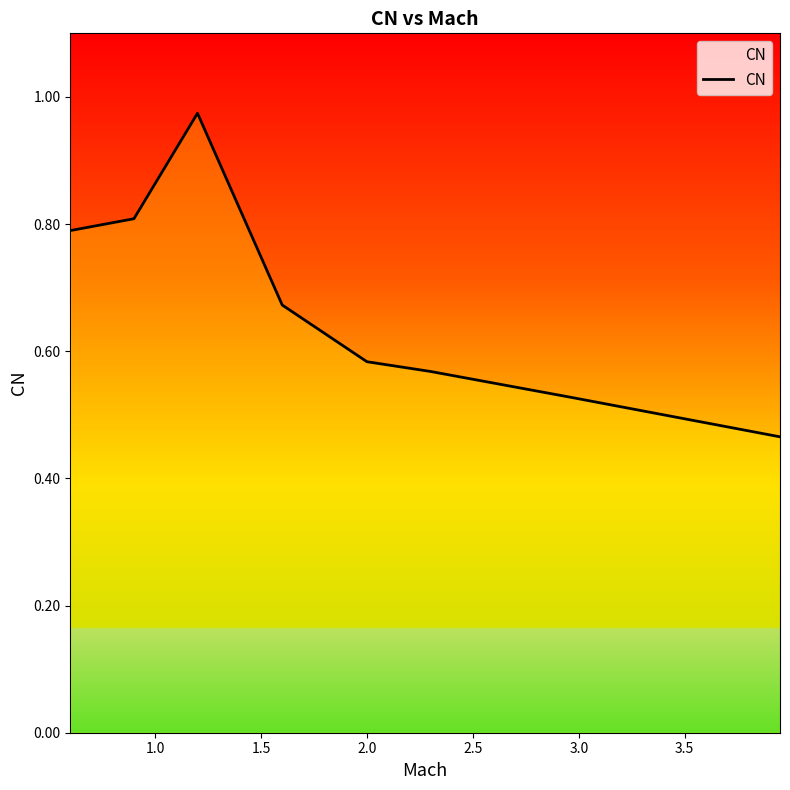

What is the difference between the maximum and second lowest values?

0.4